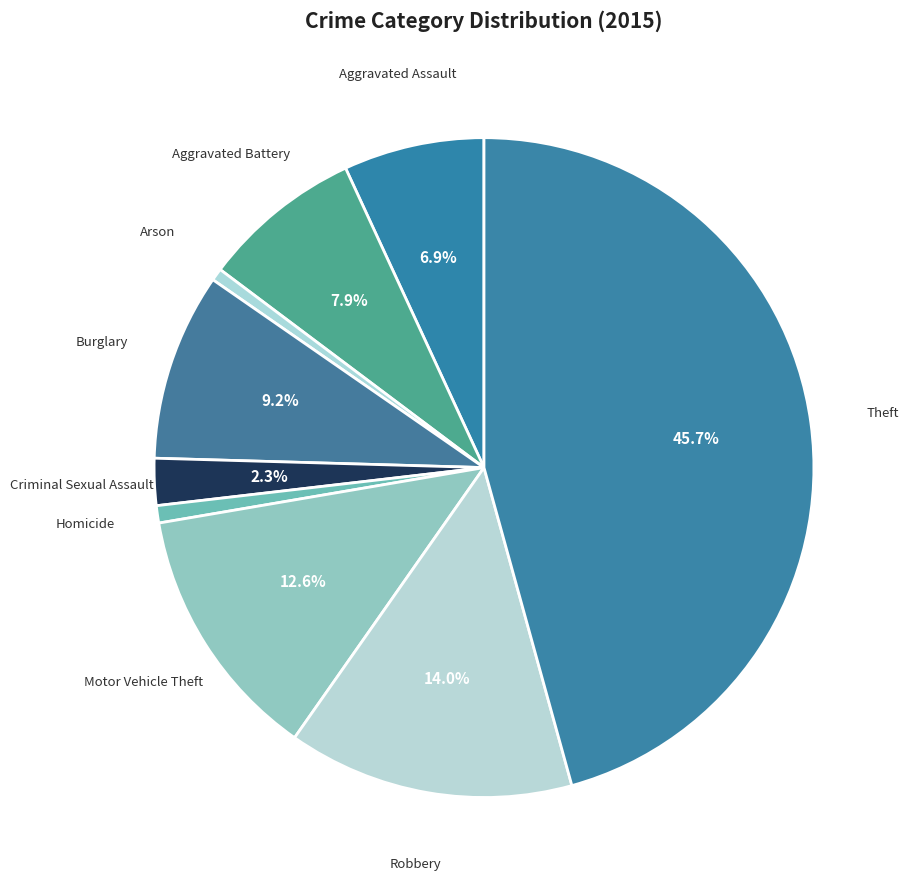

Between Motor Vehicle Theft and Theft, which is larger?

Theft